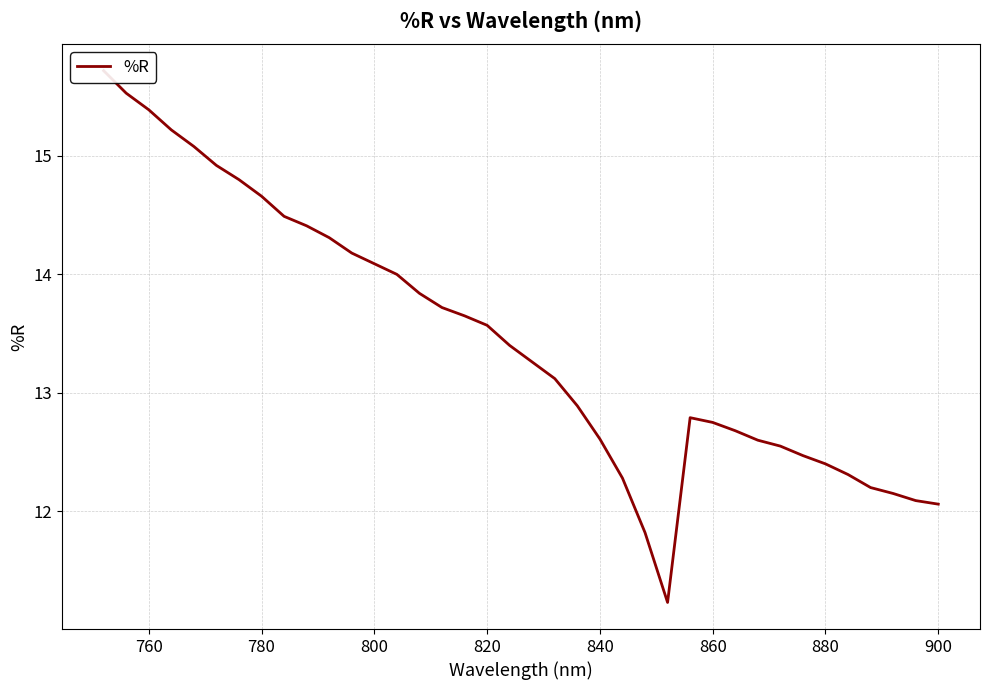

True or false: the data shows 2.8 at 800.

False